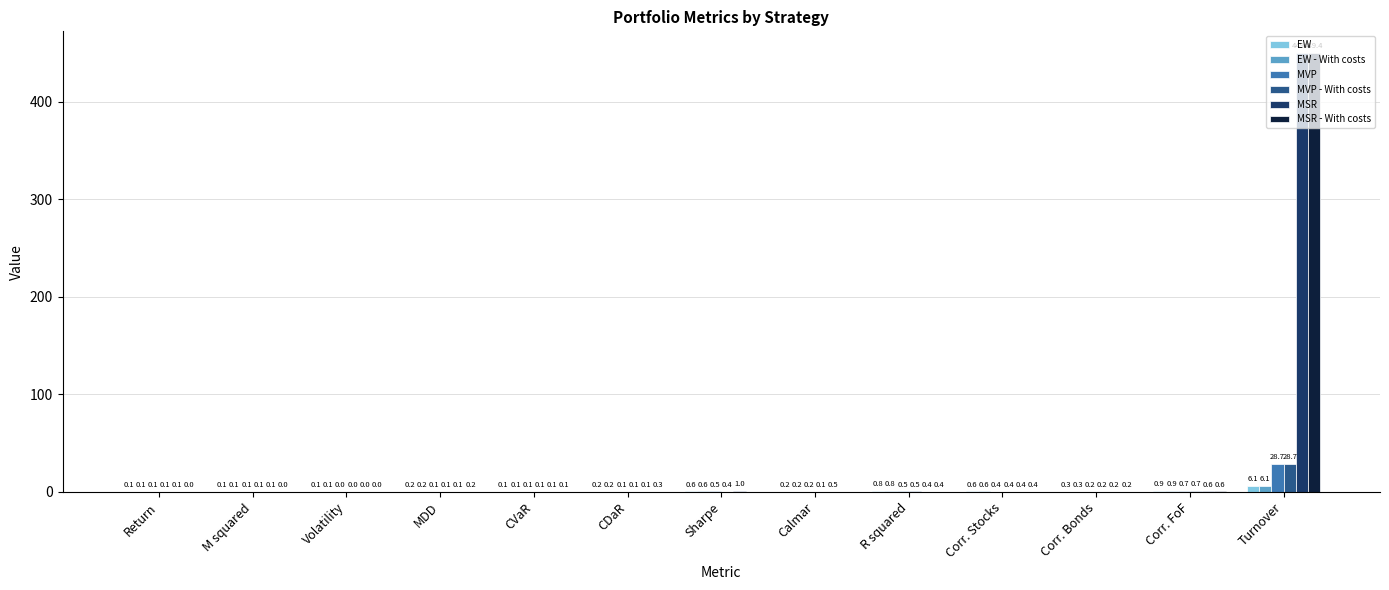

What is the total value across all series at Corr. Bonds?

1.4